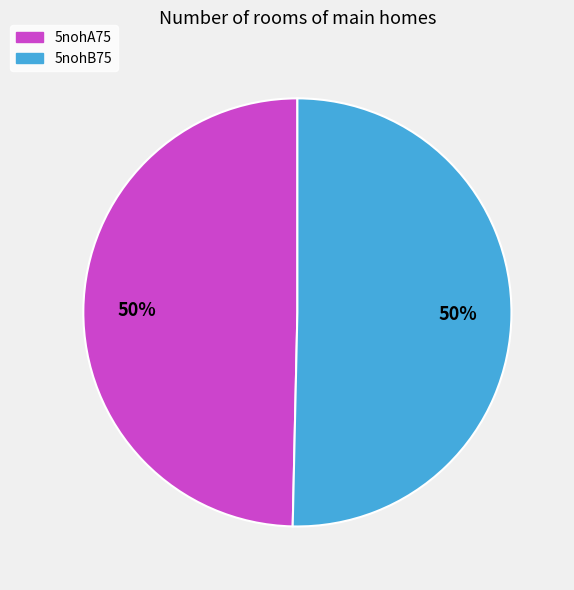

To the nearest percent, what is the average slice percentage?

50%